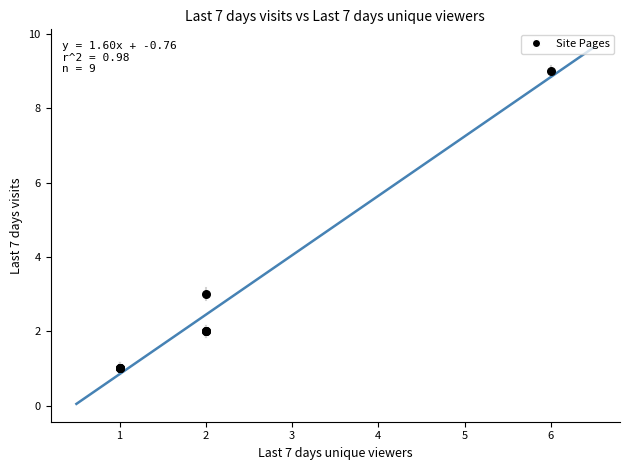

What Y value in the scatter plot is closest to 5?

3